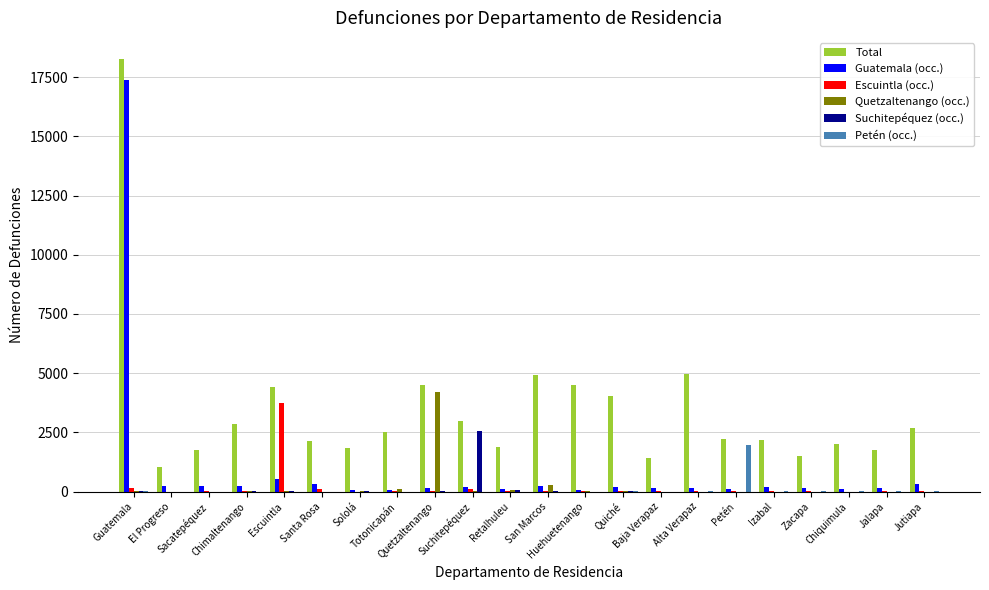

At which category is the sum across all series the highest?

Guatemala